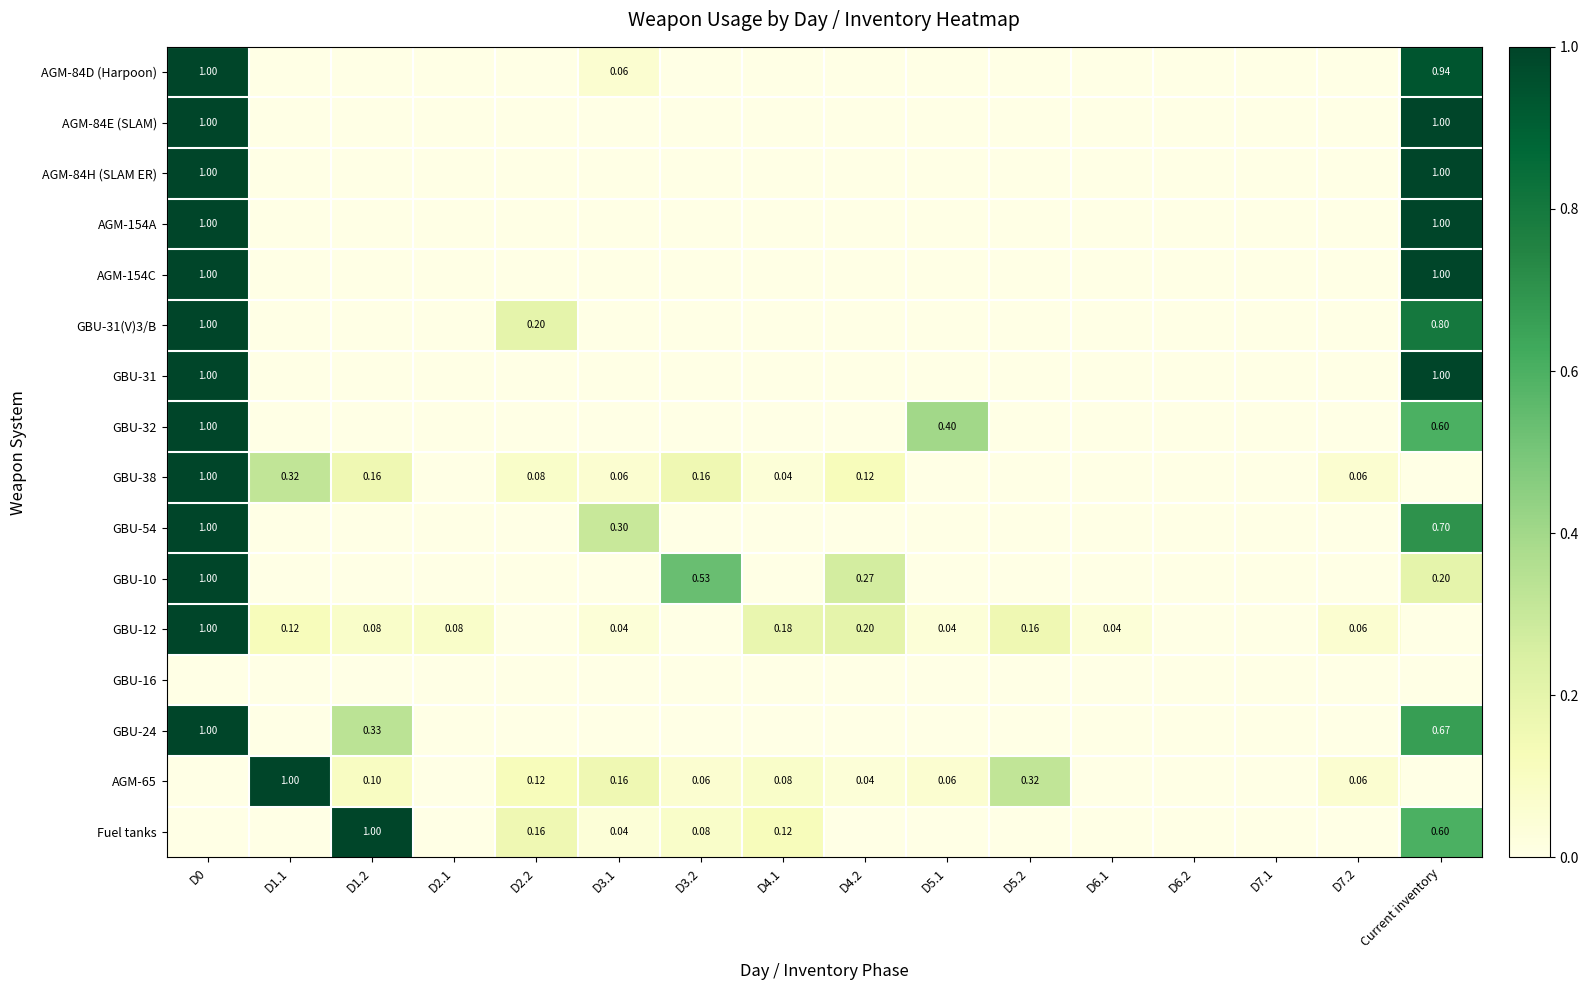

Is the value of GBU-54 at D3.1 greater than the value of GBU-38 at D4.1?

Yes